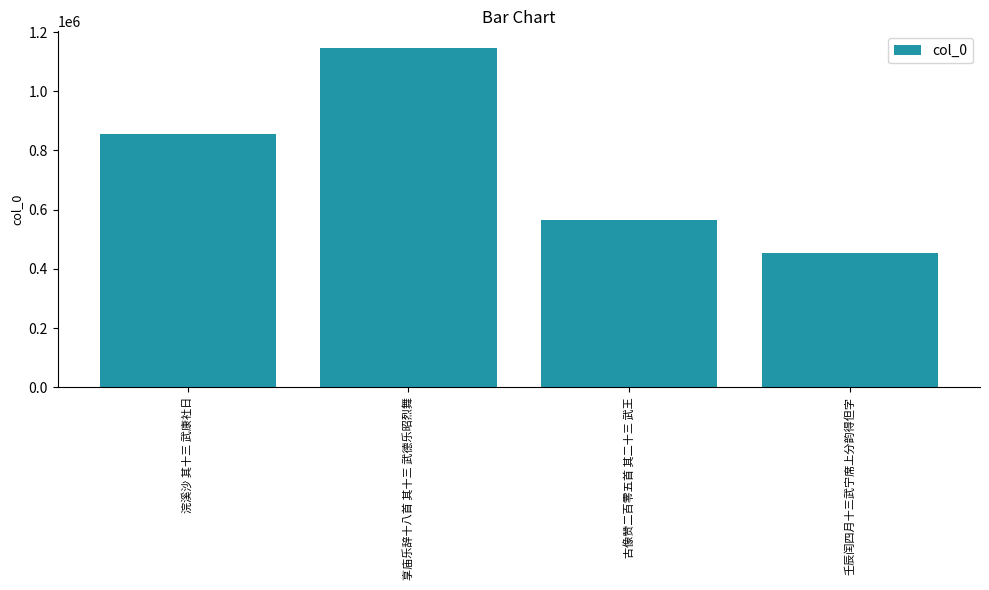

True or false: the data shows 855243 at 浣溪沙 其十三 武康社日.

True